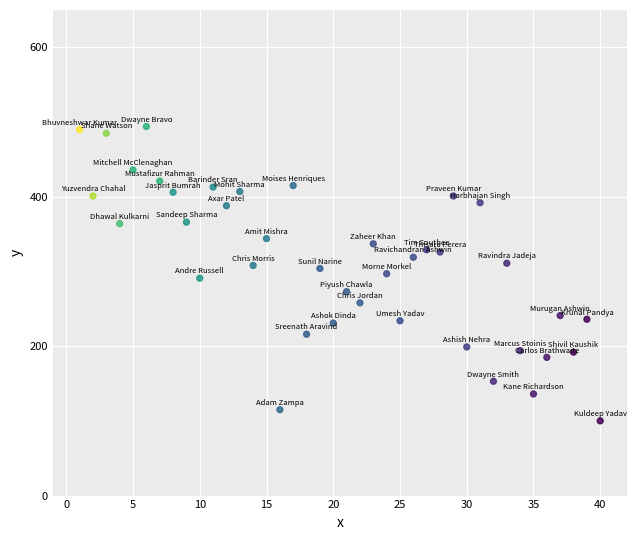

What is the range of X values (max minus min)?

39